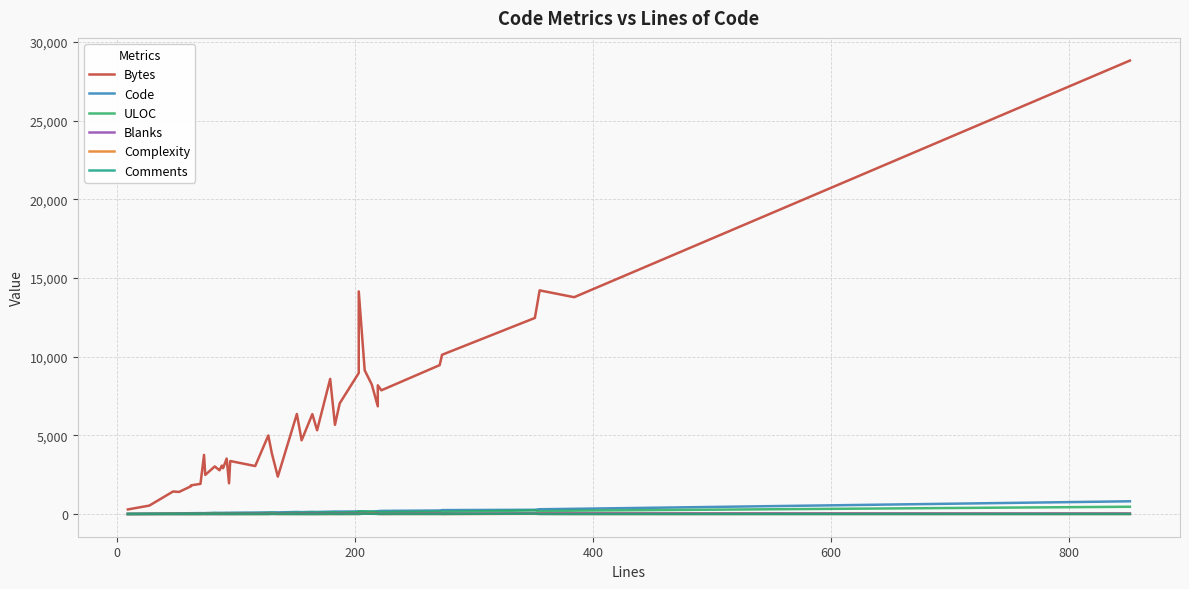

How many interior local valleys does the Bytes series have?

13